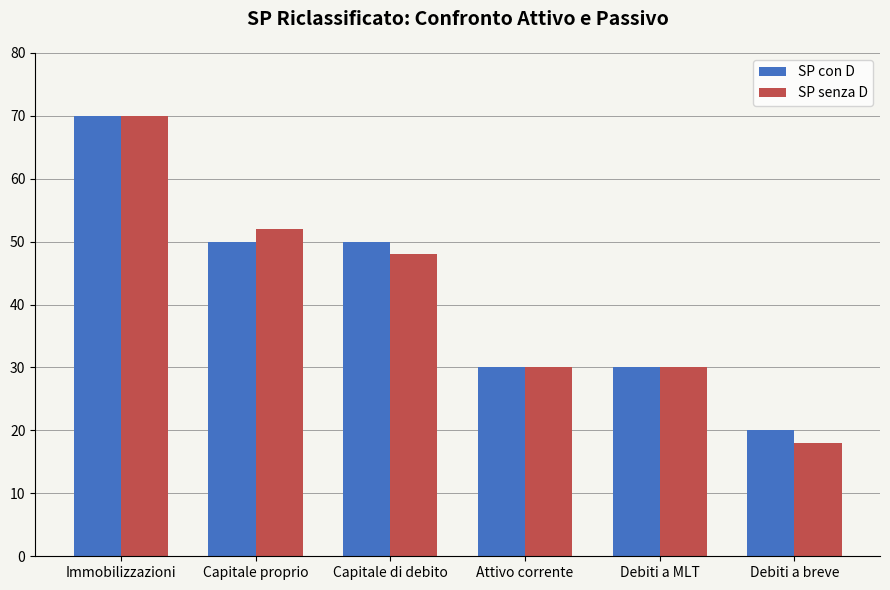

What is the label of the 2nd bar from the left?

Capitale proprio